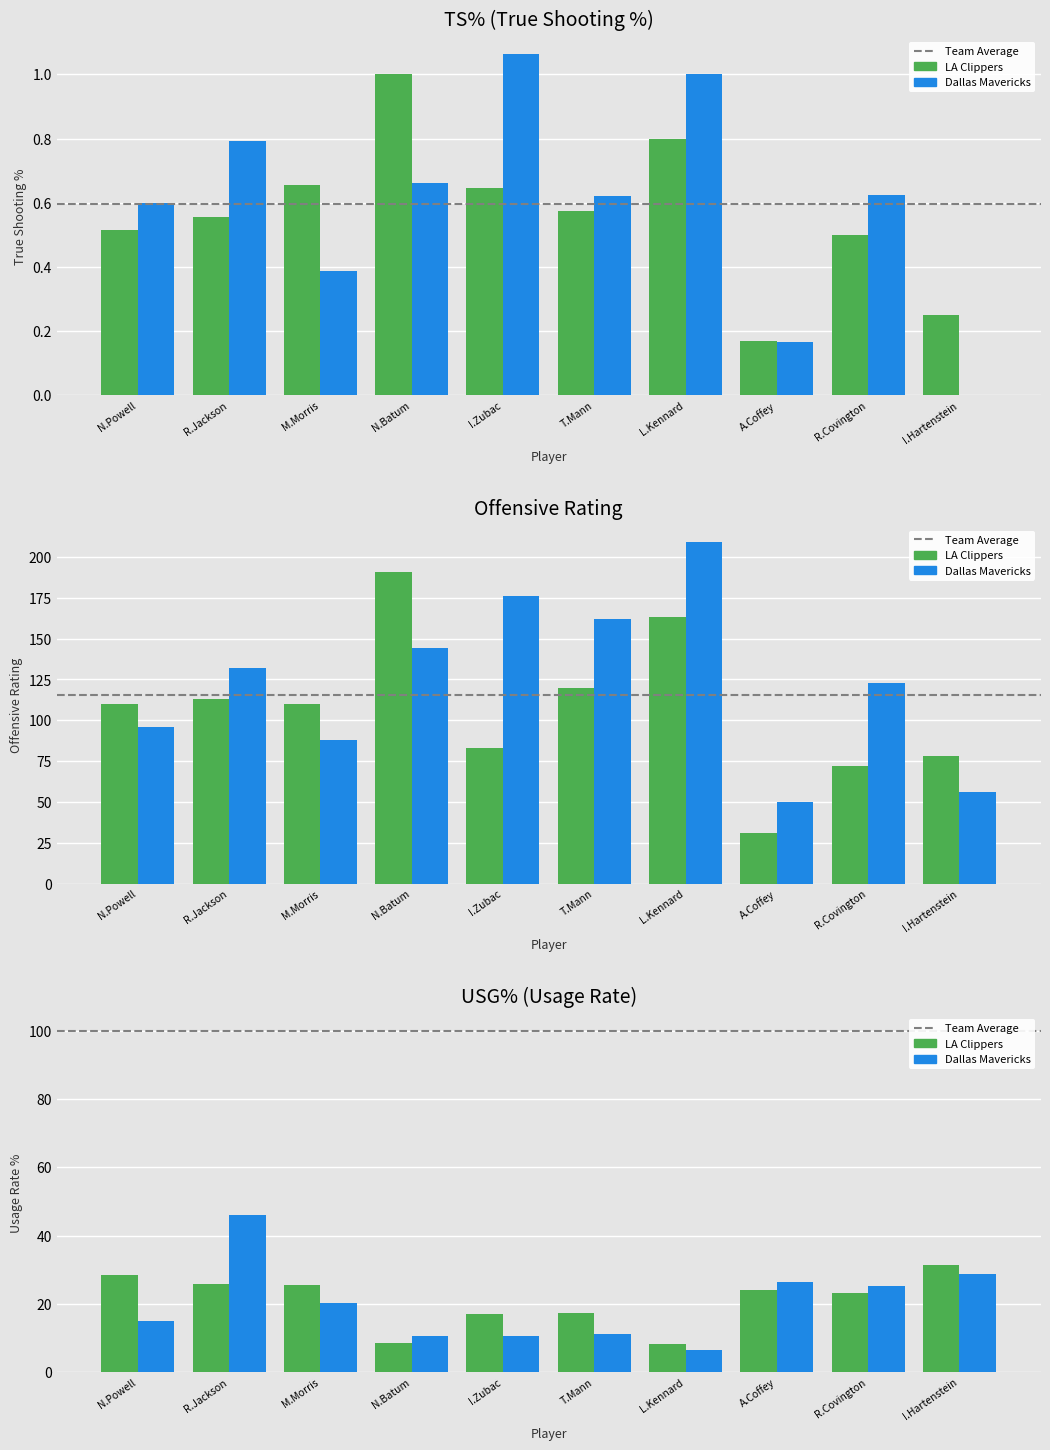

What position from the left is M.Morris?

3